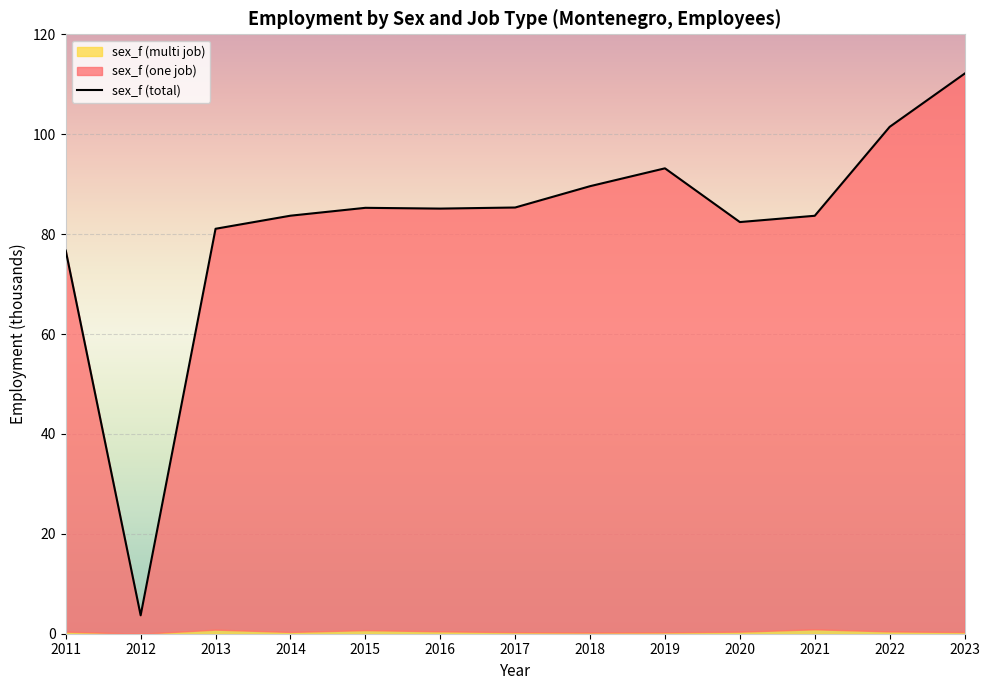

Which category has the highest value across all series?

2023